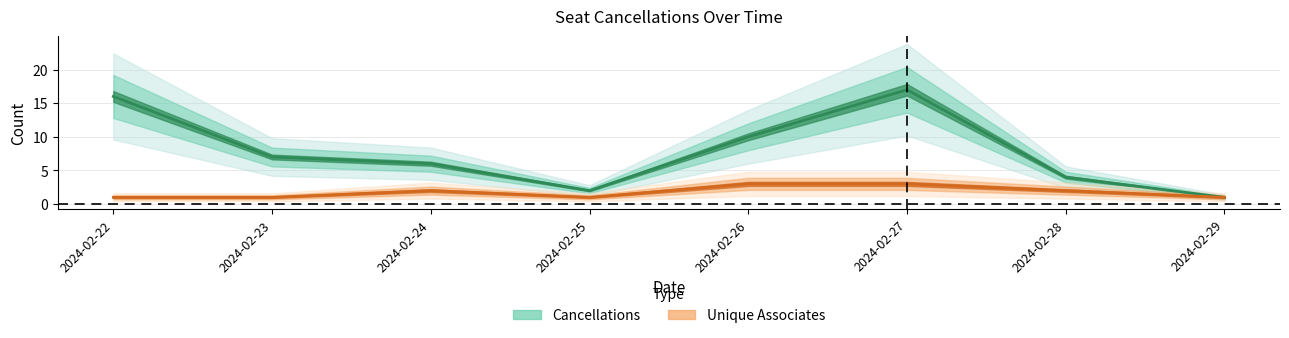

True or false: Unique Associates has a value of 3 at 2024-02-28.

False